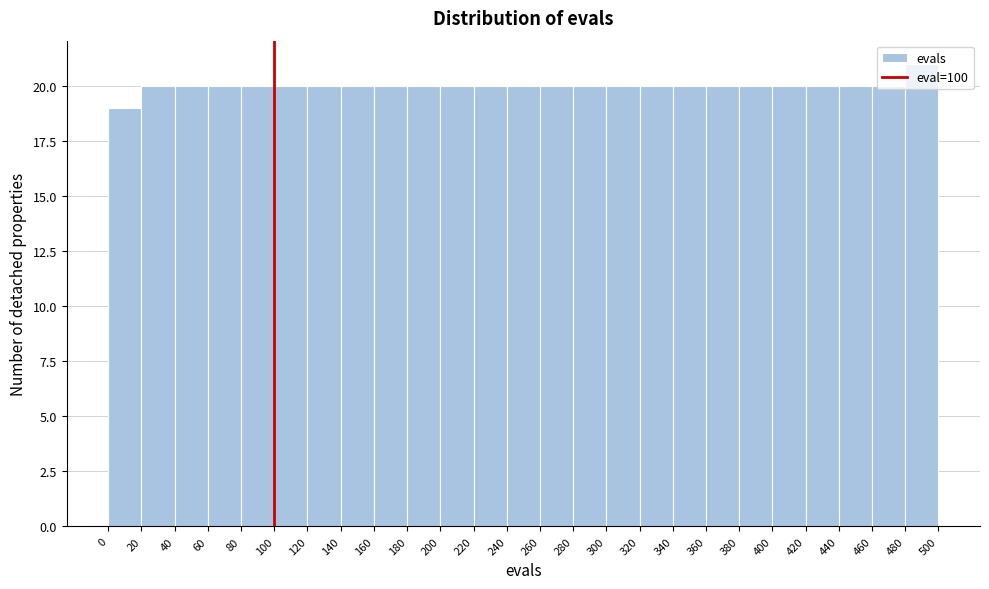

Reading left to right, transcribe this chart: for each bar, give the range it covers on the x-axis and its height. The values are not printed on the chart, so give them approximately, as read against the axis.

0 to 20: 19
20 to 40: 20
40 to 60: 20
60 to 80: 20
80 to 100: 20
100 to 120: 20
120 to 140: 20
140 to 160: 20
160 to 180: 20
180 to 200: 20
200 to 220: 20
220 to 240: 20
240 to 260: 20
260 to 280: 20
280 to 300: 20
300 to 320: 20
320 to 340: 20
340 to 360: 20
360 to 380: 20
380 to 400: 20
400 to 420: 20
420 to 440: 20
440 to 460: 20
460 to 480: 20
480 to 500: 21